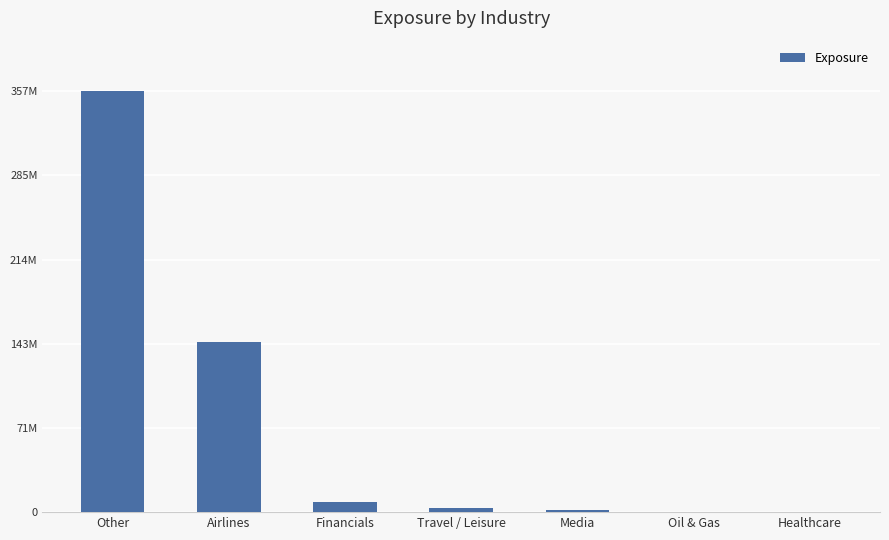

What is the approximate value at Financials?

8261068.0